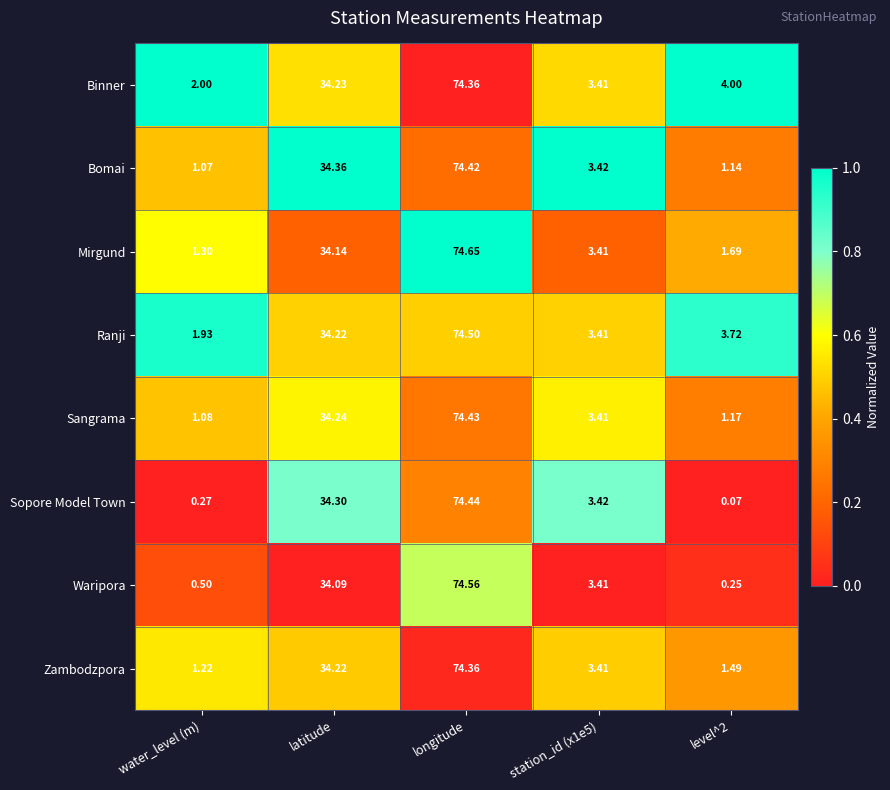

How many categories are shown in the chart?

5